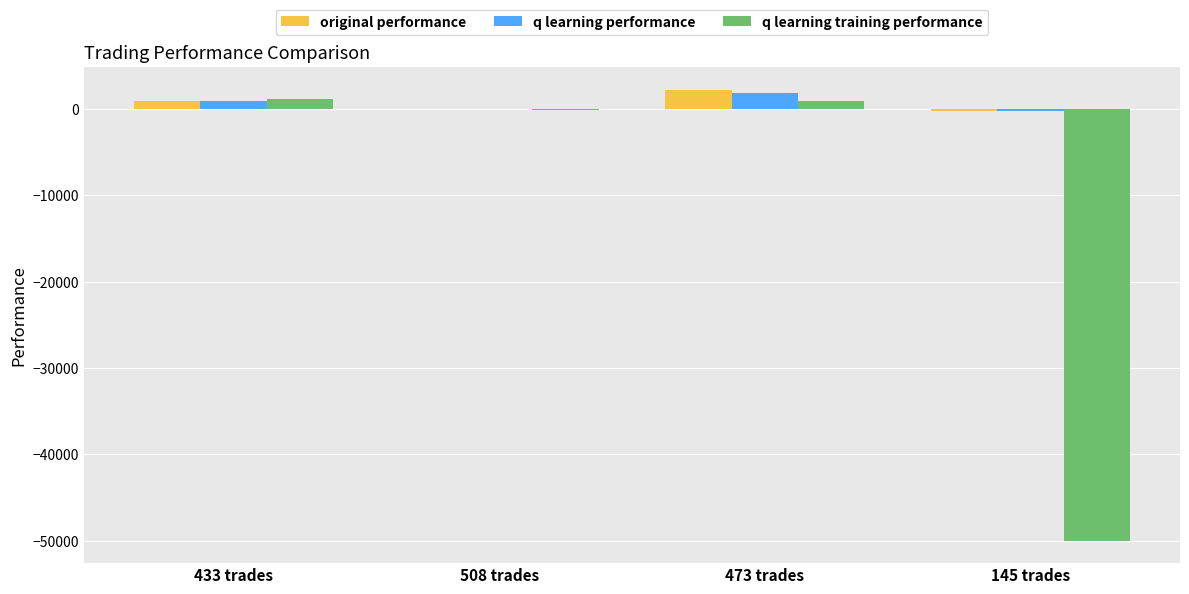

What is the sum of all q learning performance values?

2654.6